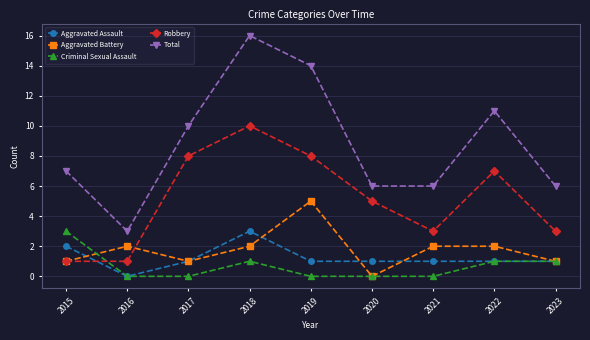

Is the value of Aggravated Battery at 2020 greater than the value of Criminal Sexual Assault at 2018?

No